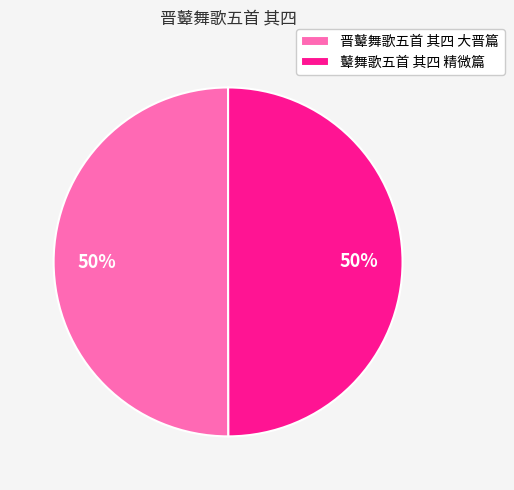

Approximately how many times larger is the value at 晋鼙舞歌五首 其四 大晋篇 compared to 鼙舞歌五首 其四 精微篇?

1.0